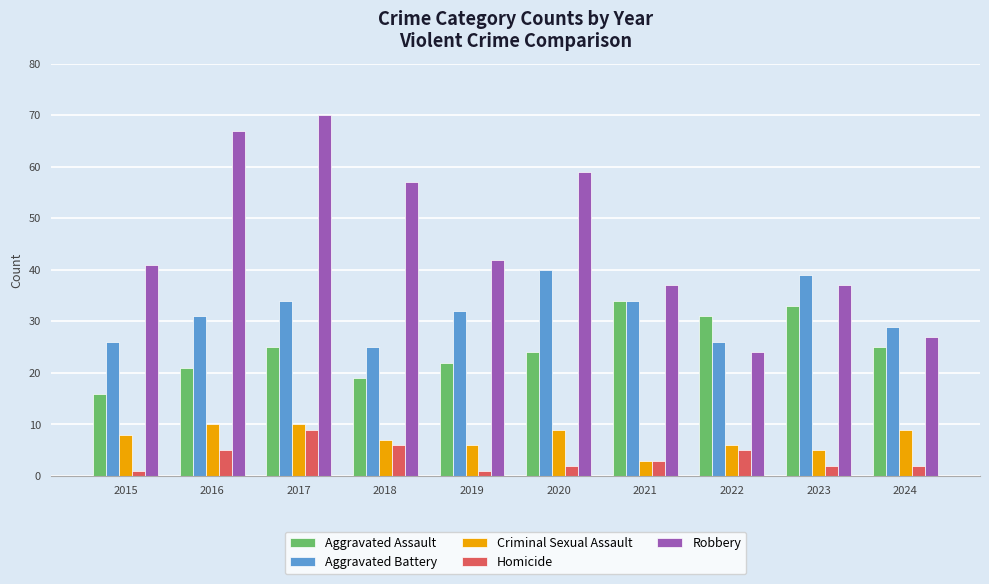

How many bars are there in each group?

5